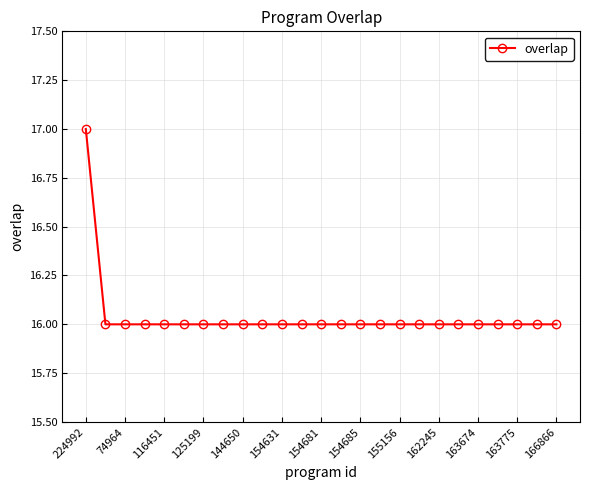

What is the maximum value shown in the chart?

17